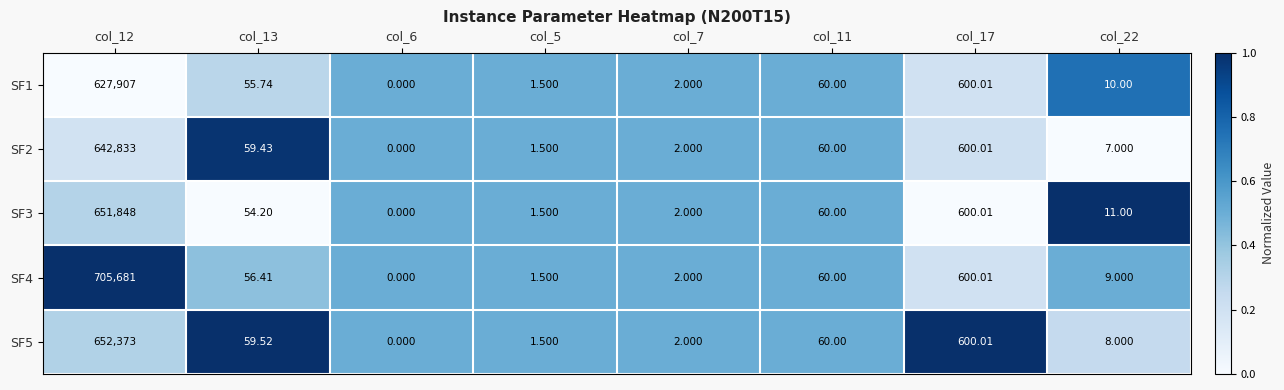

Is the value of SF5 at col_13 greater than the value of SF4 at col_12?

No